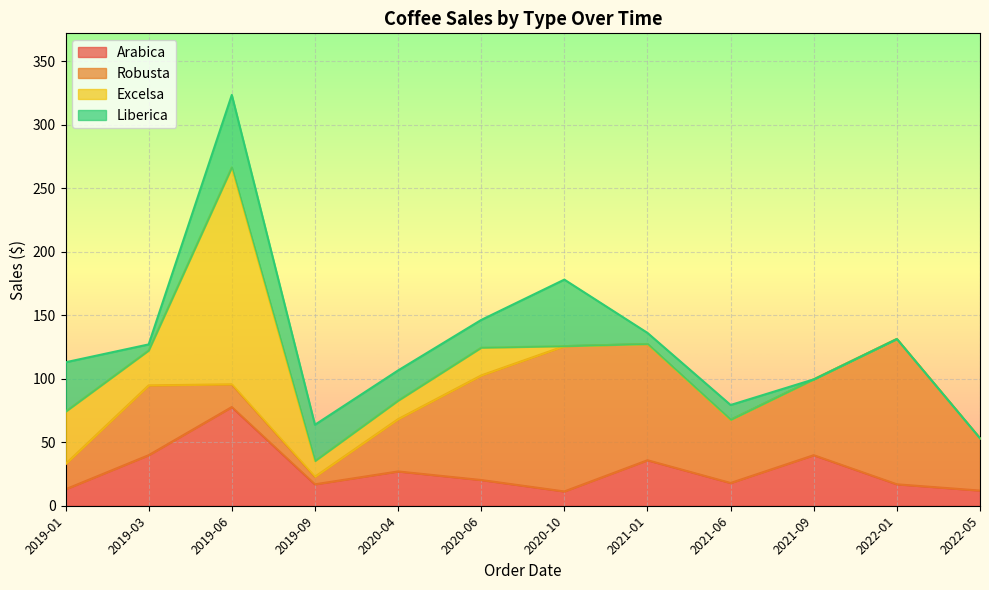

How many data points in Excelsa are above 12?

6